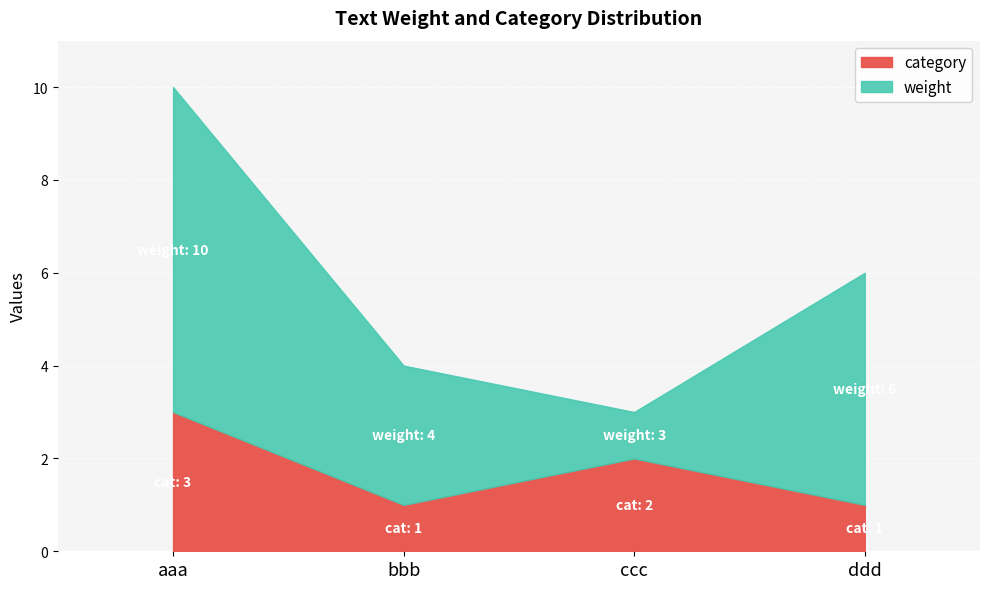

How many distinct data groups are displayed?

2